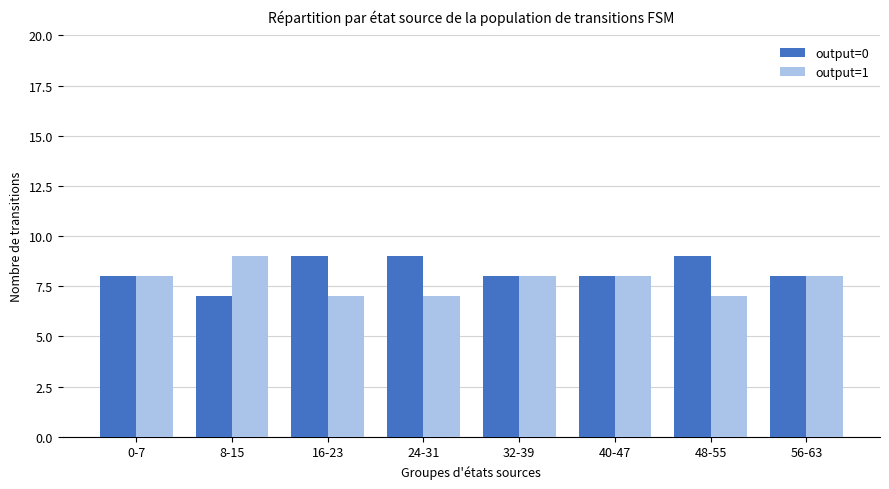

What is the label of the 1st bar from the left?

0-7